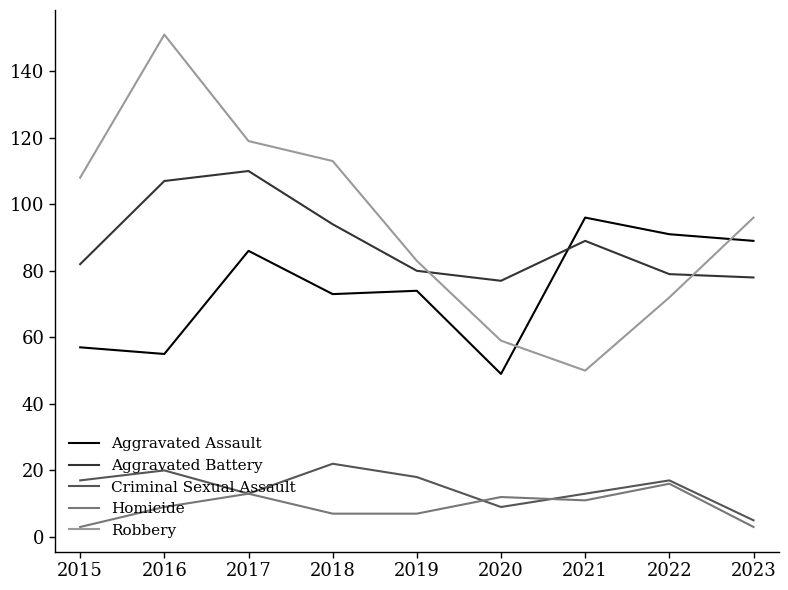

Is it true that Robbery equals 111 at 2022?

False